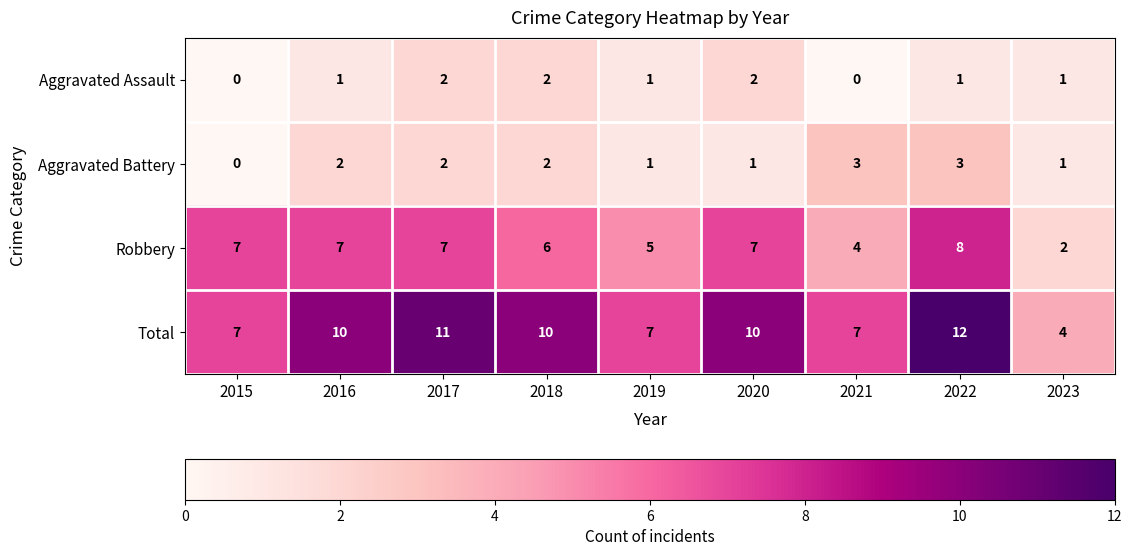

What is the minimum value for Total?

4